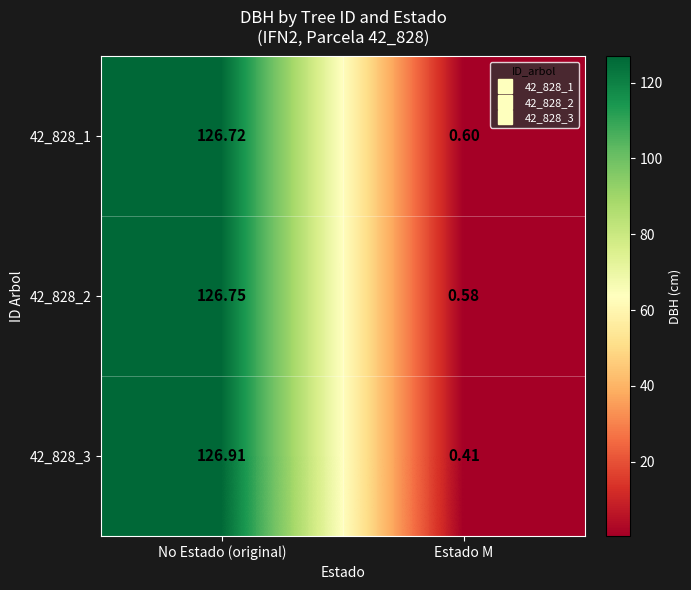

Is the value of 42_828_1 at No Estado (original) greater than the value of 42_828_3 at No Estado (original)?

No